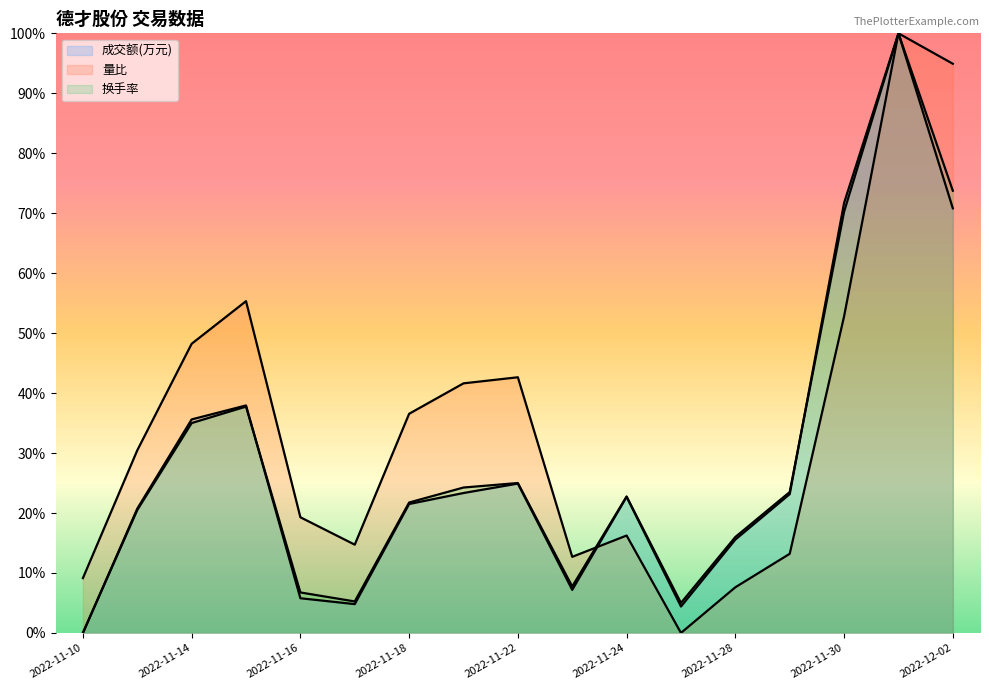

How many distinct data groups are displayed?

3